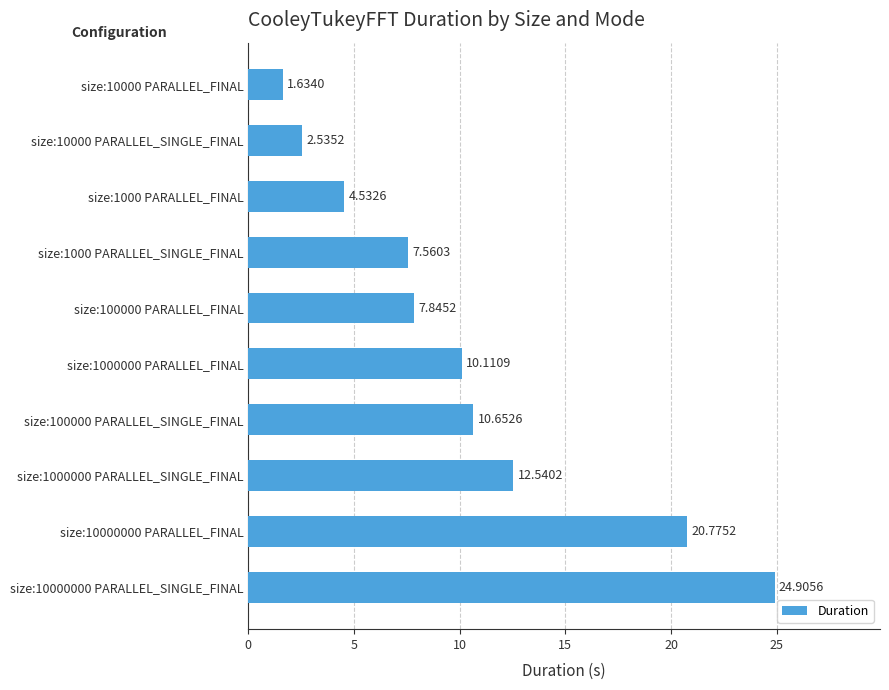

What is the change in value from size:1000 PARALLEL_FINAL to size:10000 PARALLEL_FINAL?

-2.9